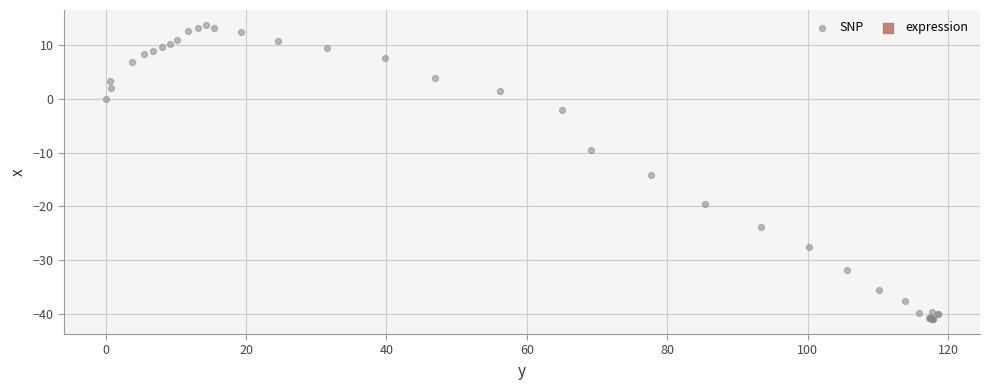

What Y value in the scatter plot is closest to -13?

-14.2